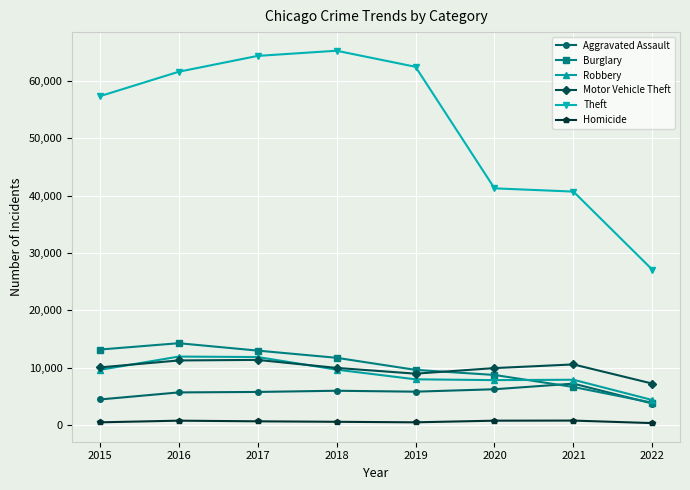

Is it true that Motor Vehicle Theft equals 5605 at 2017?

False